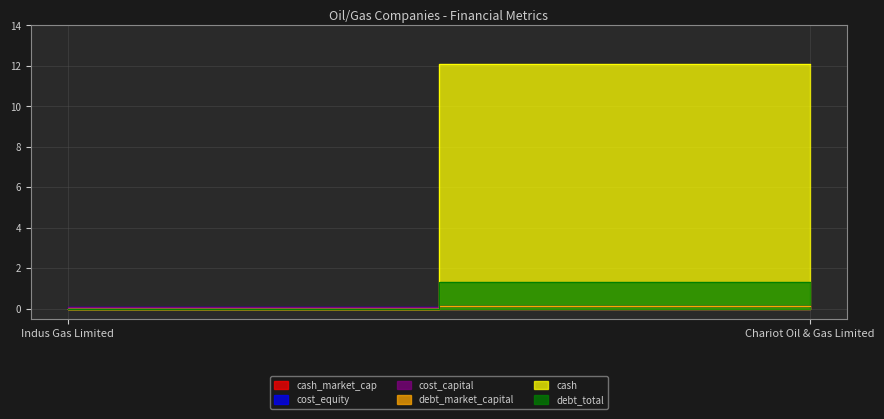

List the series in order of their peak value, lowest first.

cost_capital, cost_equity, cash_market_cap, debt_market_capital, debt_total, cash